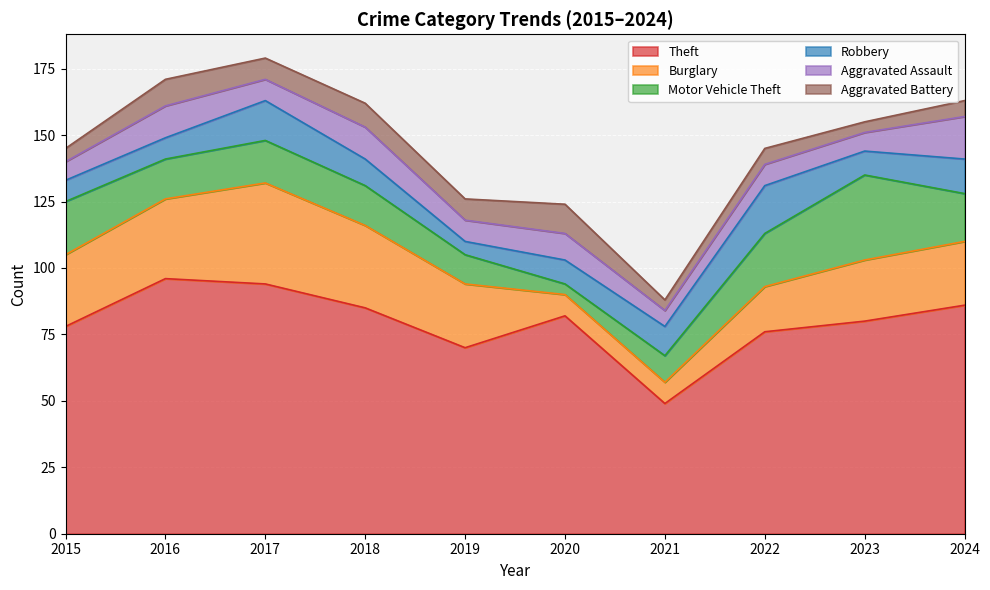

What is the minimum value for Aggravated Battery?

4